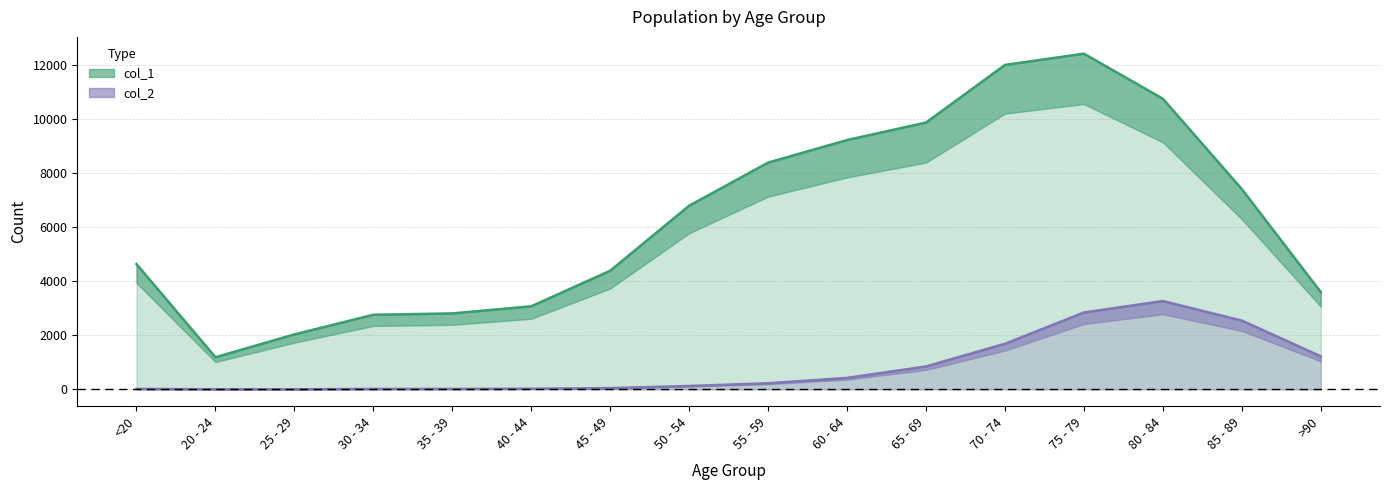

True or false: col_1 and col_2 intersect in this chart.

False